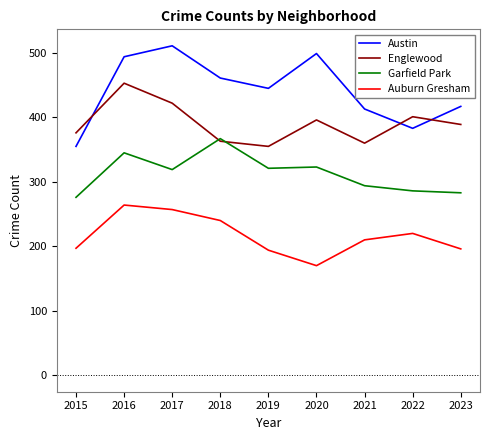

The value of Englewood at 2023 is 389. True or false?

True